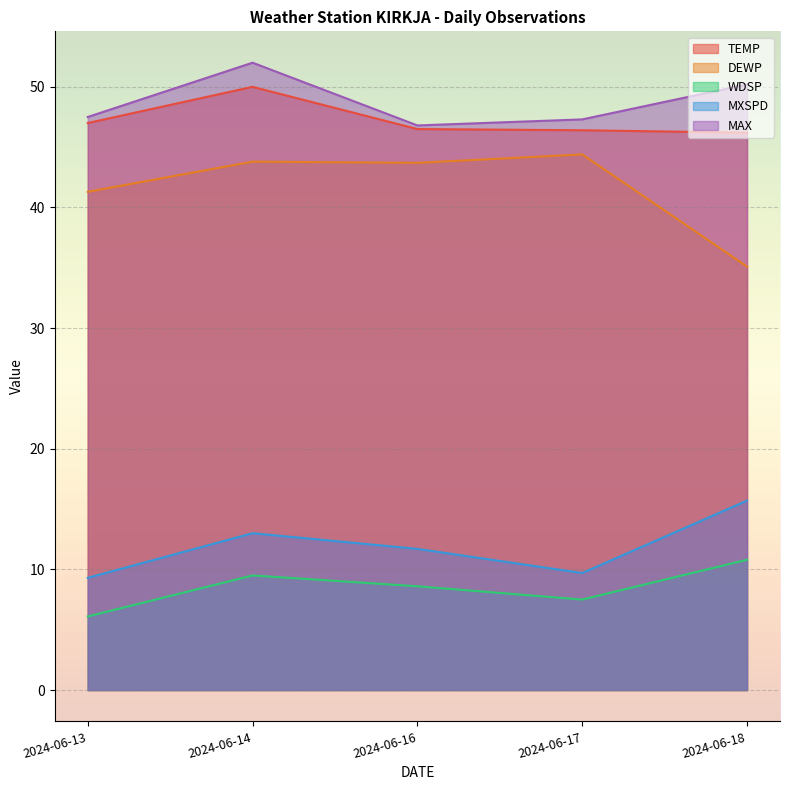

Reading left to right, transcribe all the data shown in this chart.

TEMP: 2024-06-13=47.0	2024-06-14=50.0	2024-06-16=46.5	2024-06-17=46.4	2024-06-18=46.2
DEWP: 2024-06-13=41.3	2024-06-14=43.8	2024-06-16=43.7	2024-06-17=44.4	2024-06-18=35.1
WDSP: 2024-06-13=6.1	2024-06-14=9.5	2024-06-16=8.6	2024-06-17=7.5	2024-06-18=10.8
MXSPD: 2024-06-13=9.3	2024-06-14=13.0	2024-06-16=11.7	2024-06-17=9.7	2024-06-18=15.7
MAX: 2024-06-13=47.5	2024-06-14=52.0	2024-06-16=46.8	2024-06-17=47.3	2024-06-18=50.2